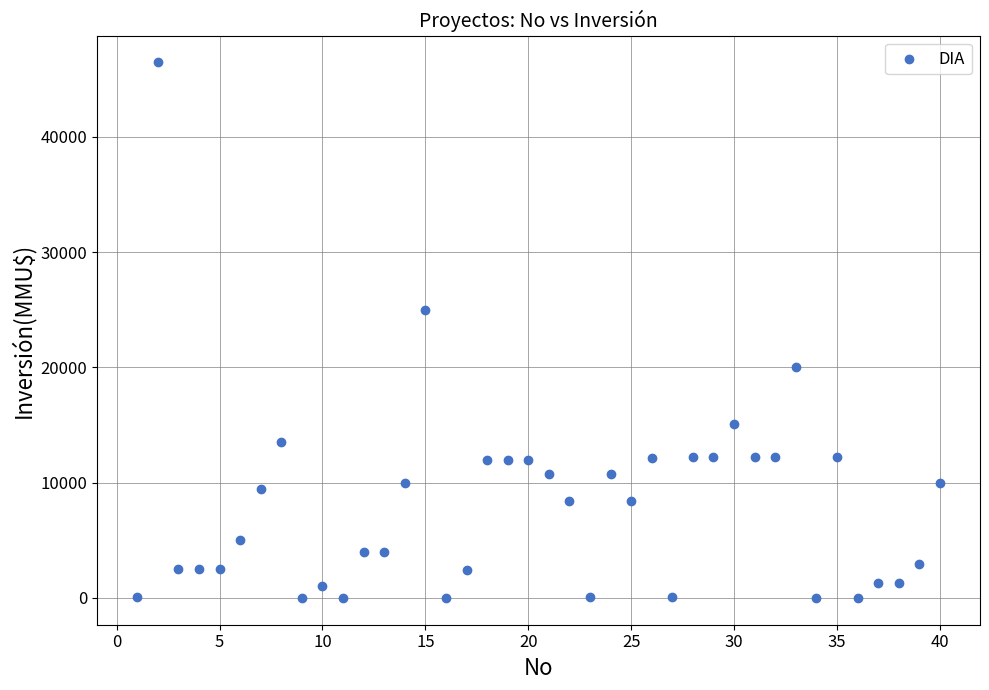

What Y value in the scatter plot is closest to 23235?

25000